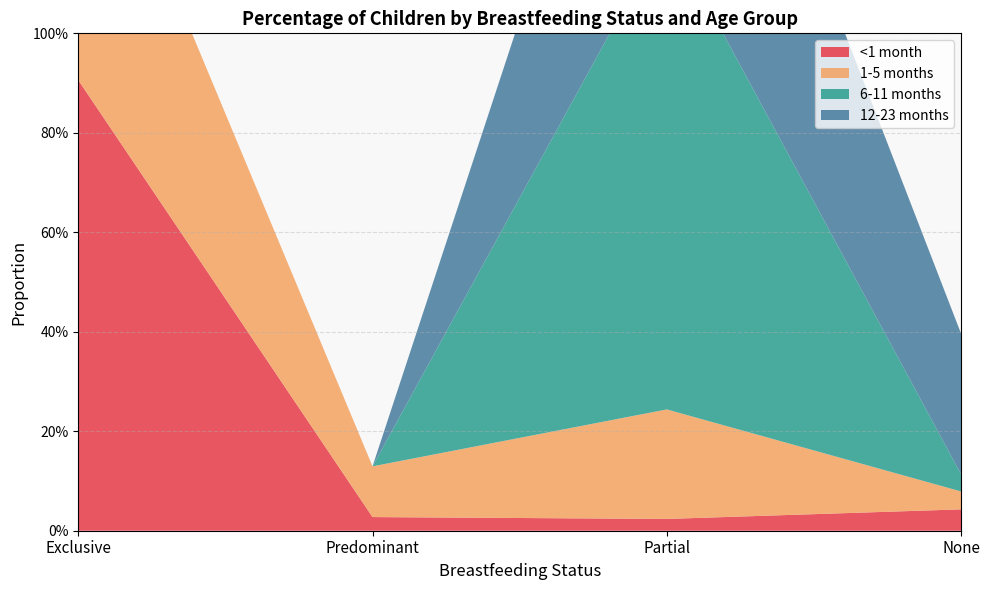

Reading right to left, extract all data points from this chart.

<1 month: None=0.0	Partial=0.0	Predominant=0.0	Exclusive=0.9
1-5 months: None=0.0	Partial=0.2	Predominant=0.1	Exclusive=0.6
6-11 months: None=0.0	Partial=1.0	Predominant=0.0	Exclusive=0.0
12-23 months: None=0.3	Partial=0.7	Predominant=0.0	Exclusive=0.0